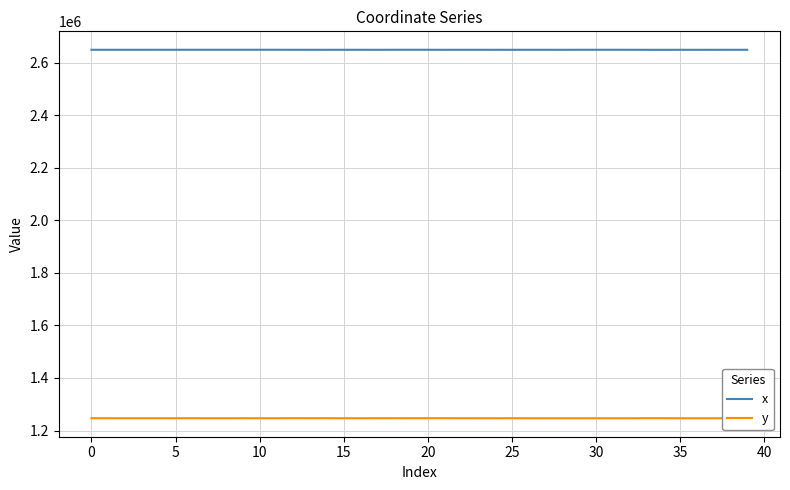

List the series in order of their overall mean, highest first.

x, y